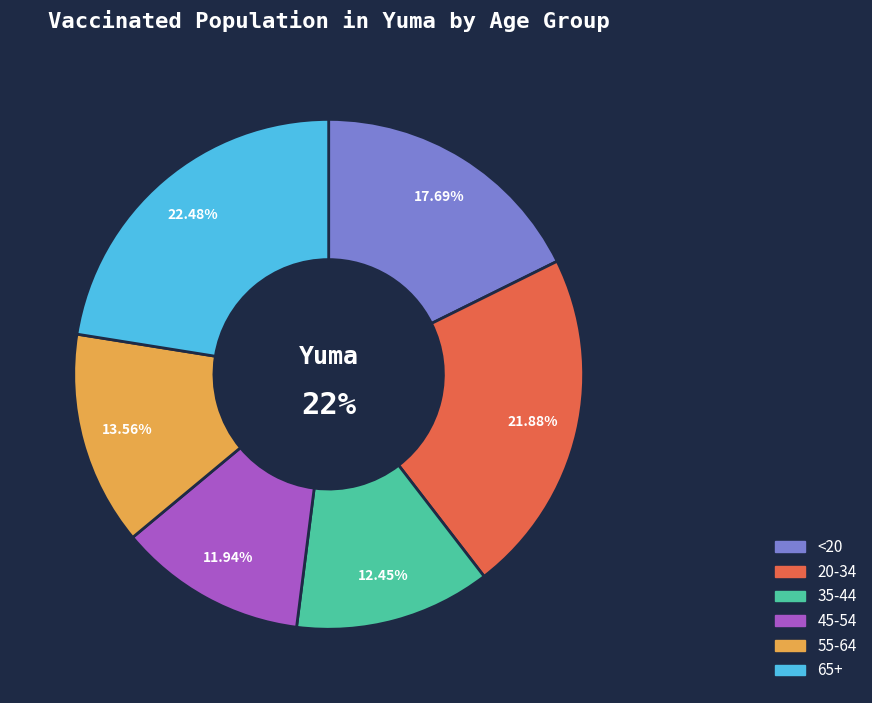

The 35-44 slice represents 25% of the pie. True or false?

False